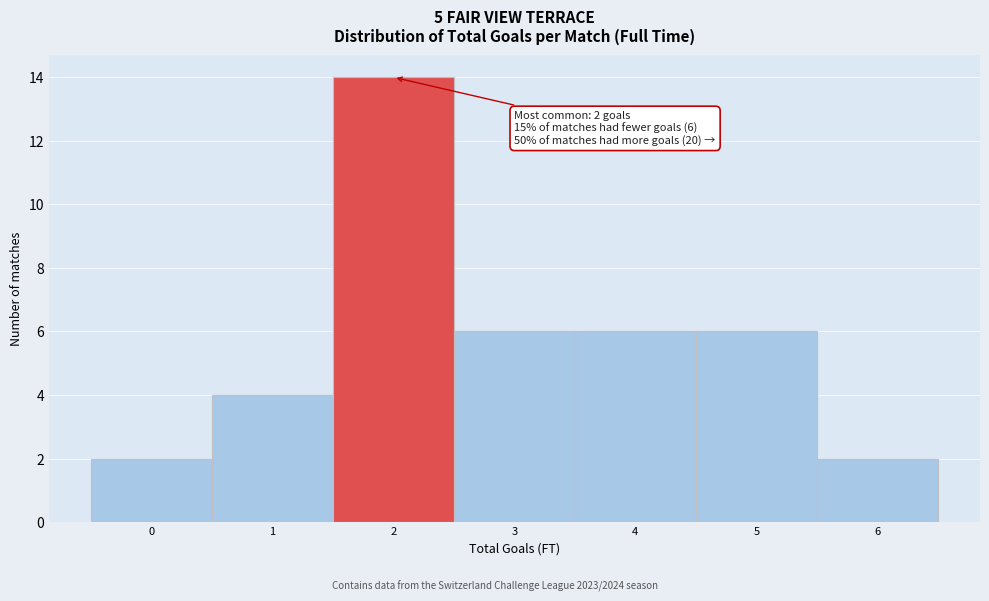

Reading left to right, extract all data points from this chart.

0=2	1=4	2=14	3=6	4=6	5=6	6=2